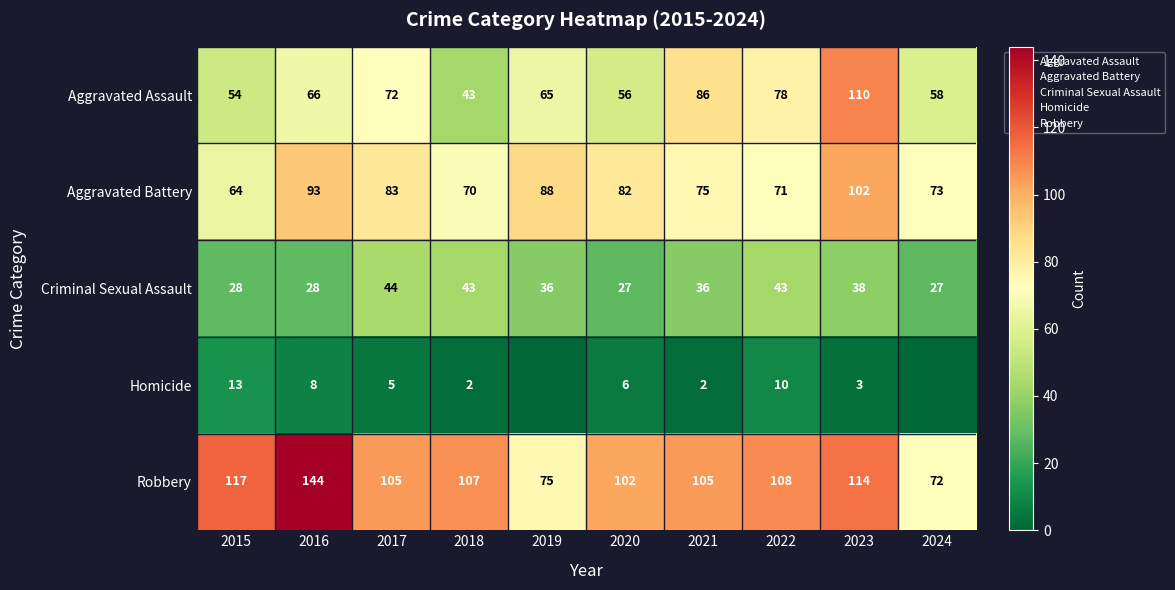

At 2023, list the series in order from smallest to largest.

Homicide, Criminal Sexual Assault, Aggravated Battery, Aggravated Assault, Robbery